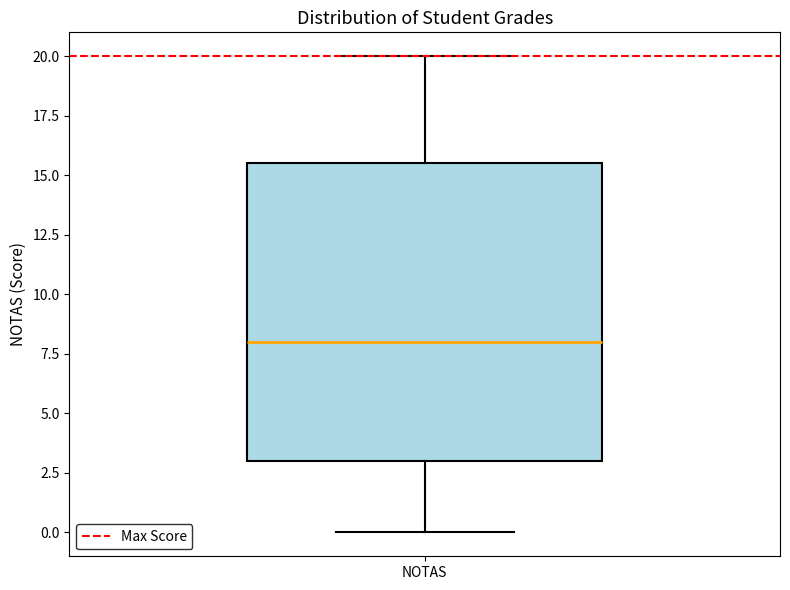

Read this box plot against the y-axis: the position of the median line, the range covered by the box, and the ends of both whiskers. The values are not printed on the chart, so give them approximately, as read against the axis.

median 8.0, box 3.0 to 15.5, whiskers 0.0 to 20.0